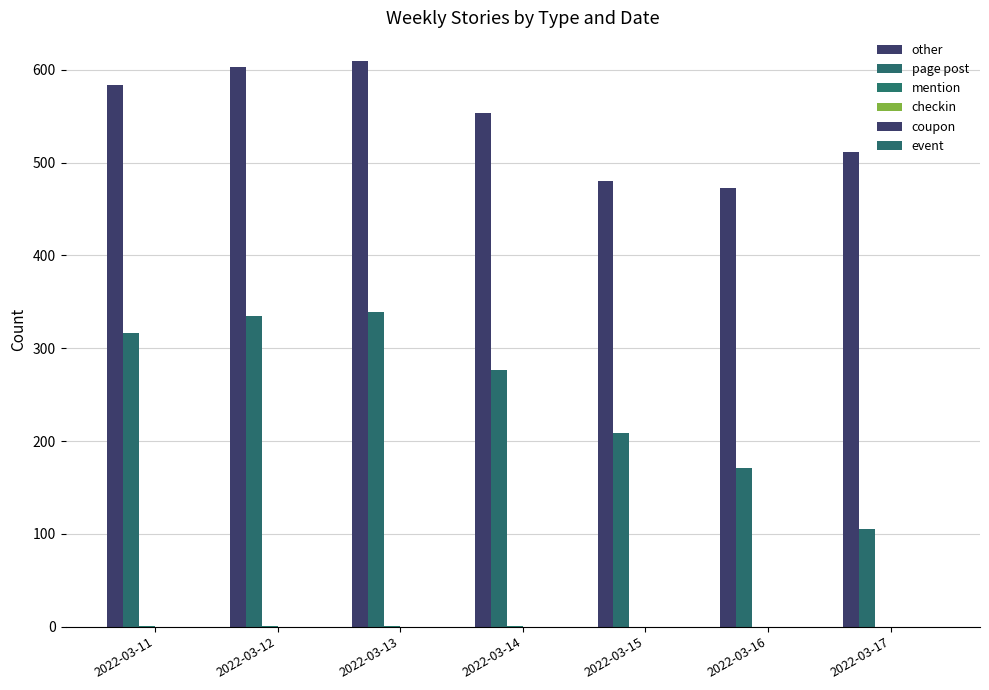

Does the chart contain stacked bars?

No